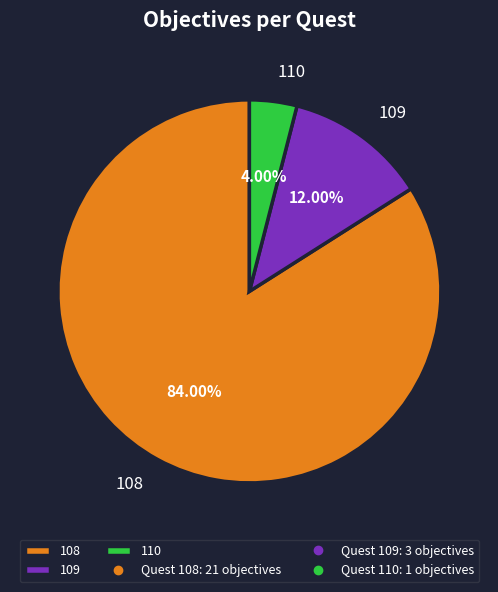

Rank the categories by value from highest to lowest.

108, 109, 110